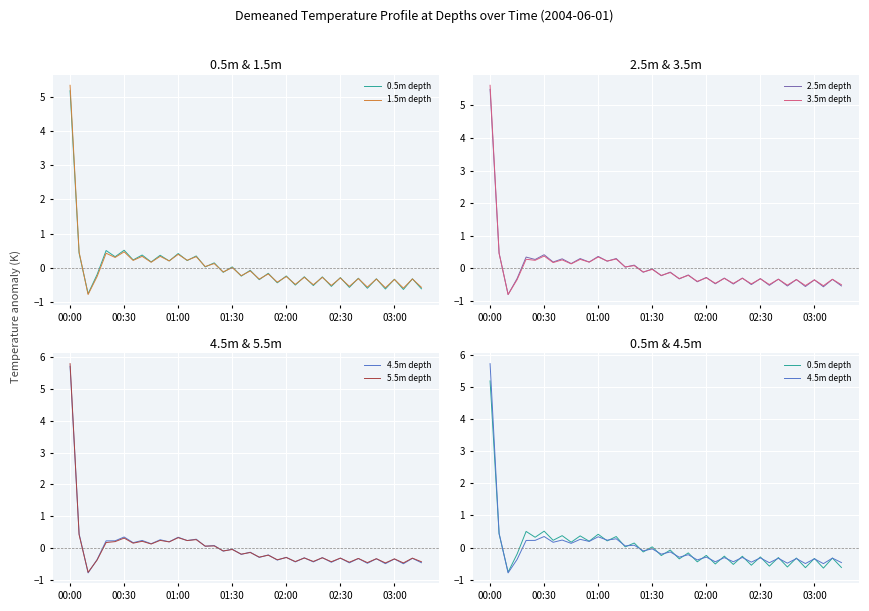

What is the highest value of the 2.5m depth series?

5.5